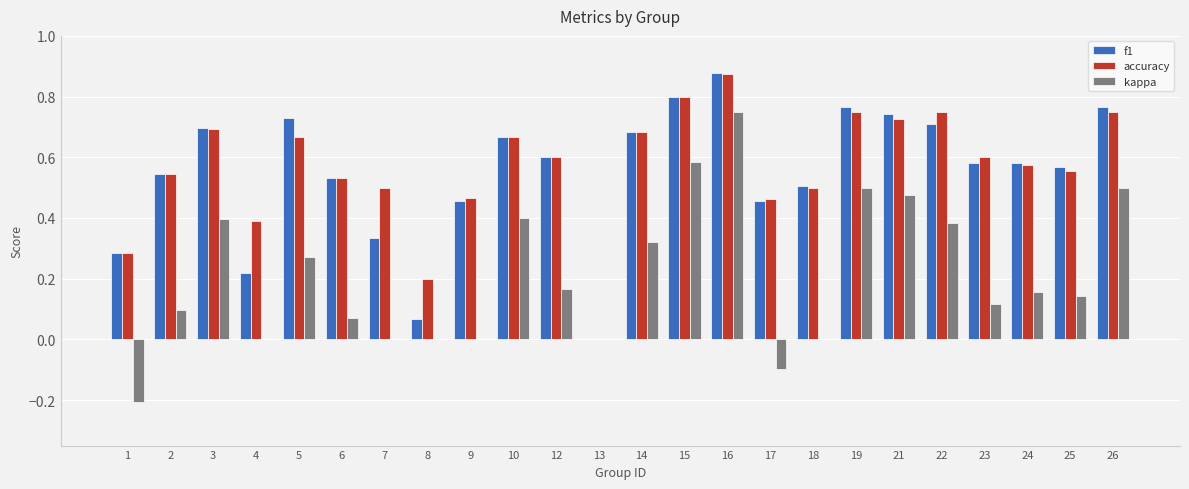

Which series changed the most between 19 and 23?

kappa